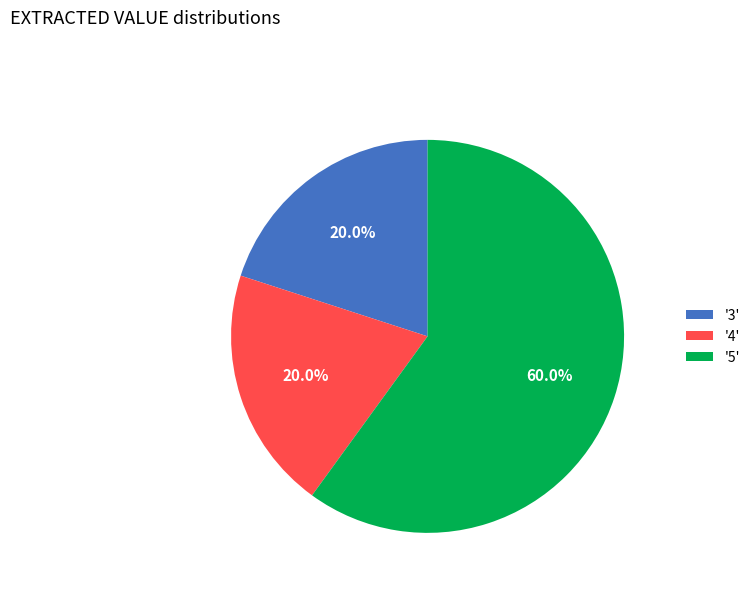

Which category has the biggest portion of the pie?

'5'